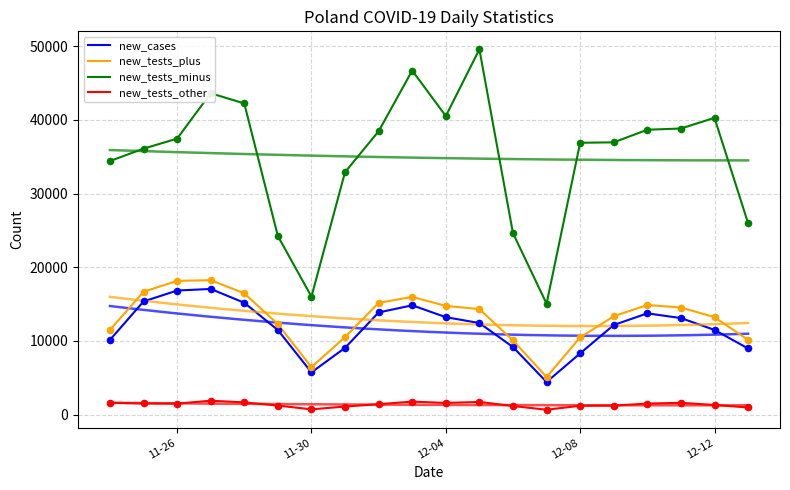

Which series has the largest total across all categories?

new_tests_minus